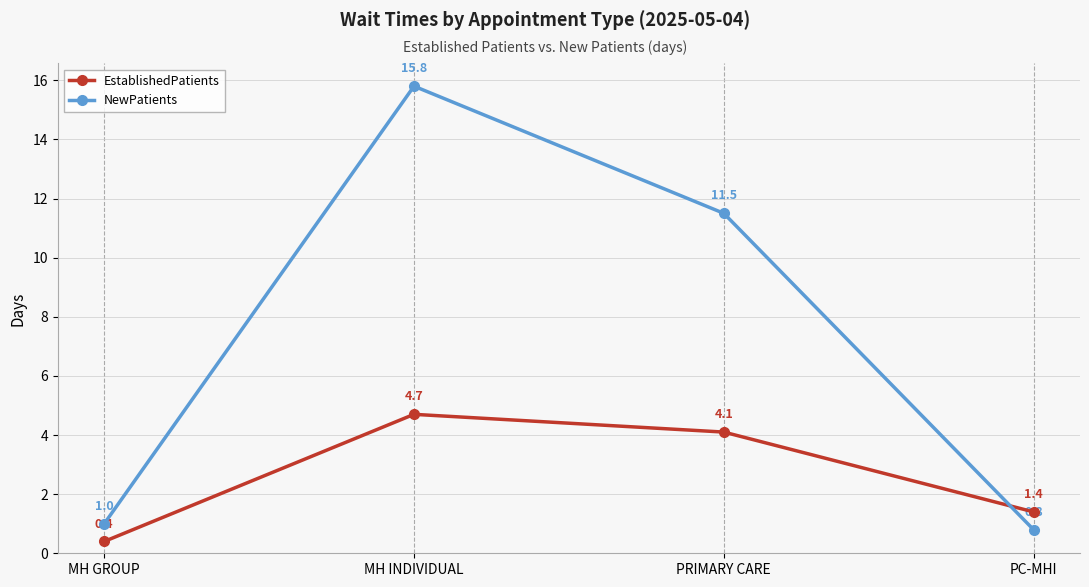

Which series has the largest range (max minus min)?

NewPatients